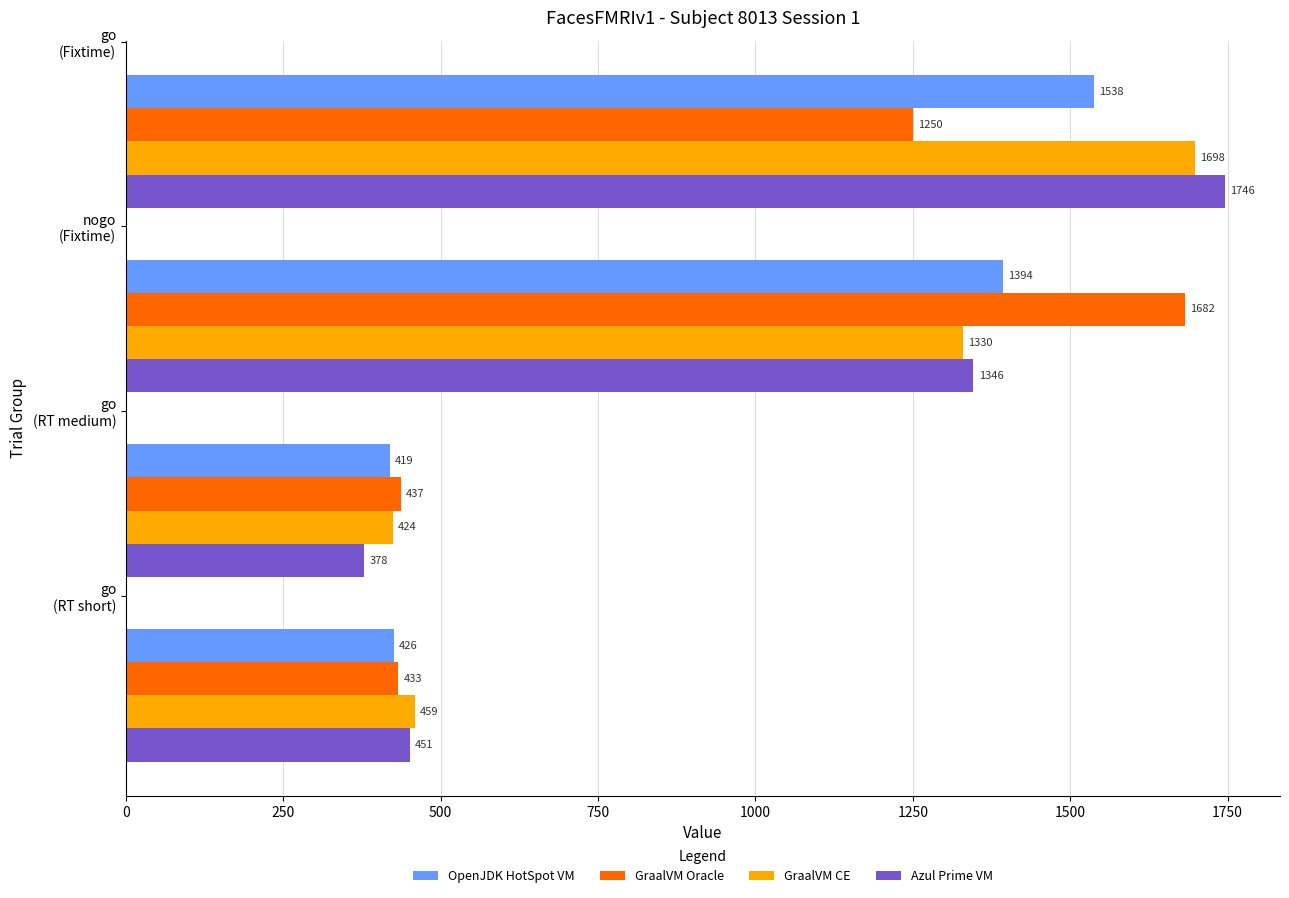

What is the average value of the Azul Prime VM series?

980